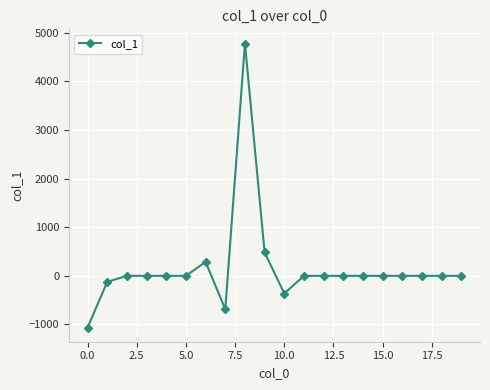

What is the average value?

165.4